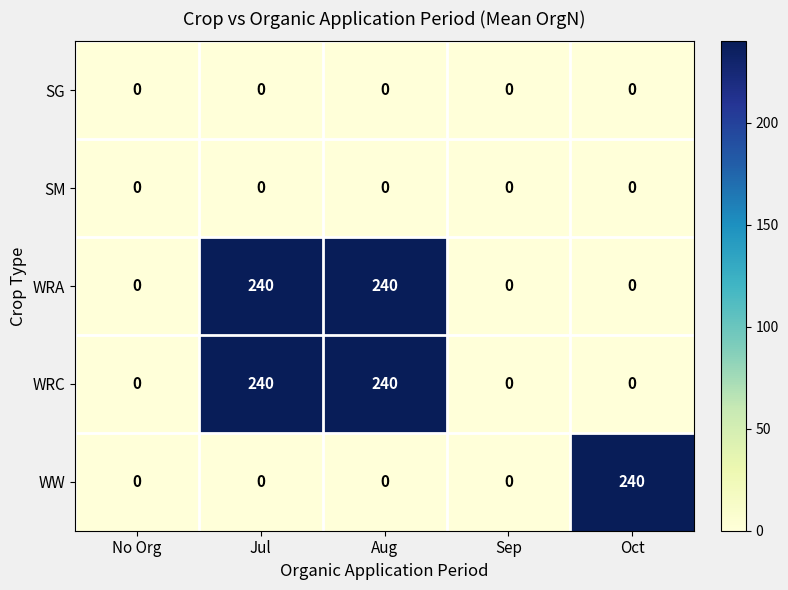

Reading left to right, list all the values displayed in this chart.

SG: No Org=0	Jul=0	Aug=0	Sep=0	Oct=0
SM: No Org=0	Jul=0	Aug=0	Sep=0	Oct=0
WRA: No Org=0	Jul=240	Aug=240	Sep=0	Oct=0
WRC: No Org=0	Jul=240	Aug=240	Sep=0	Oct=0
WW: No Org=0	Jul=0	Aug=0	Sep=0	Oct=240